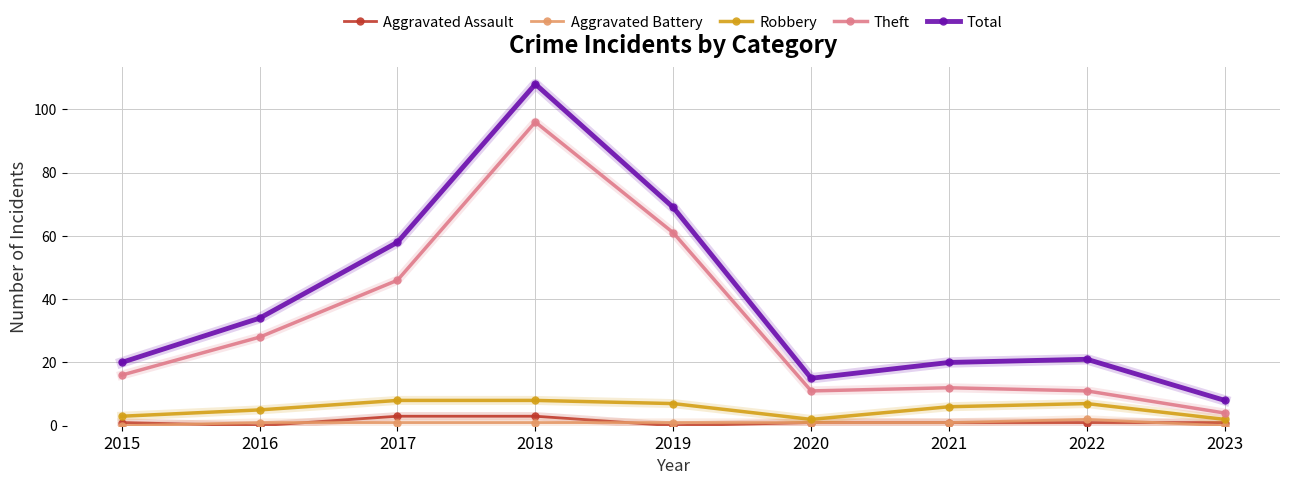

Is it true that Theft equals 25 at 2015?

False